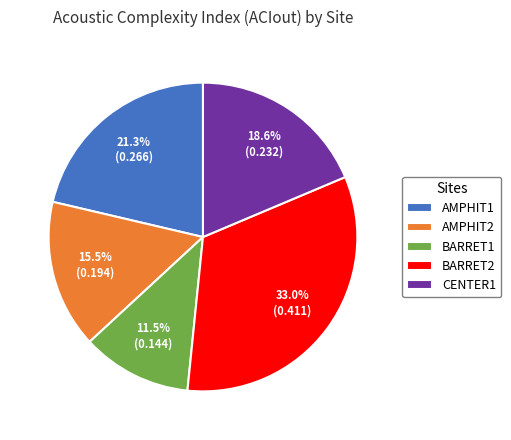

How many slices are in this pie chart?

5